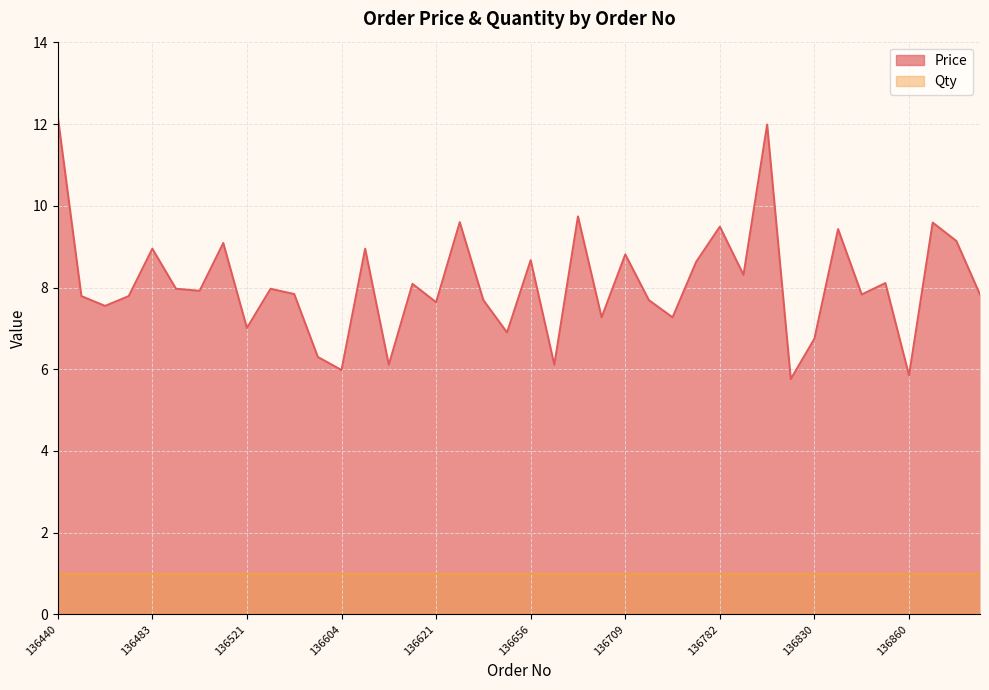

At which category does the data reach its first local peak?

136483